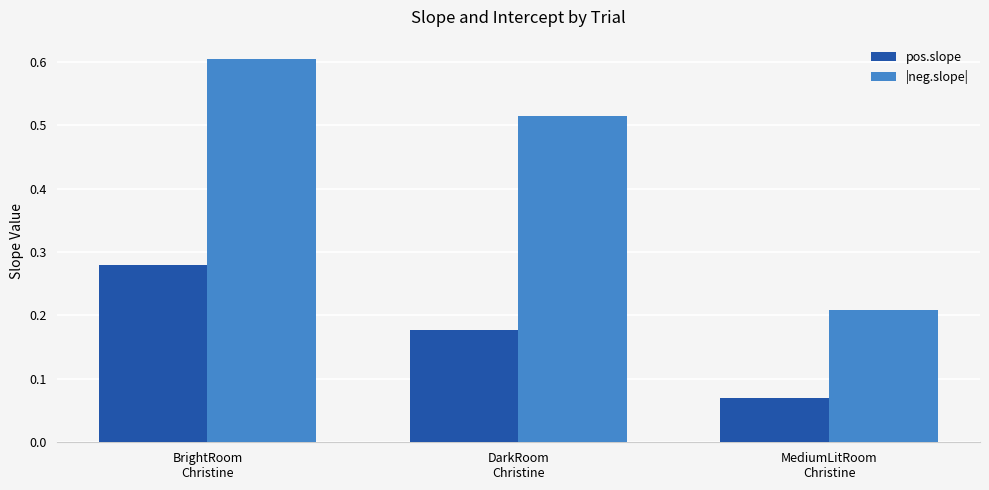

At which label is pos.slope closest to 0?

MediumLitRoom
Christine